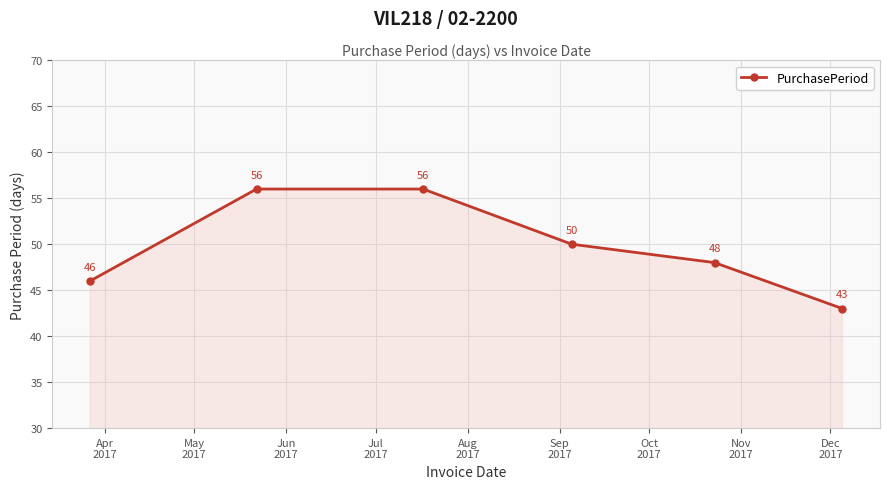

Count the values in the range 46 to 56.

5